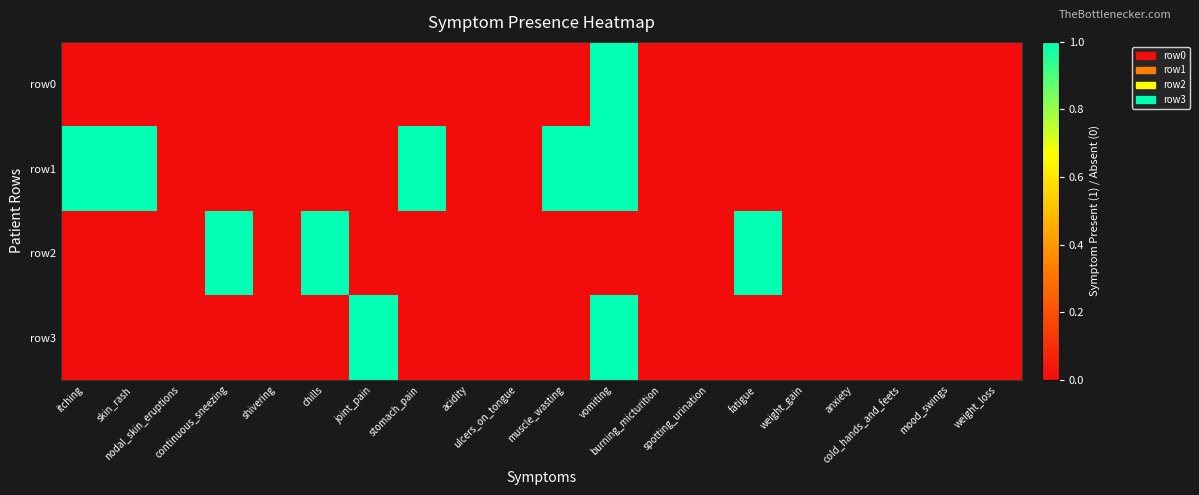

What is the greatest value displayed?

1